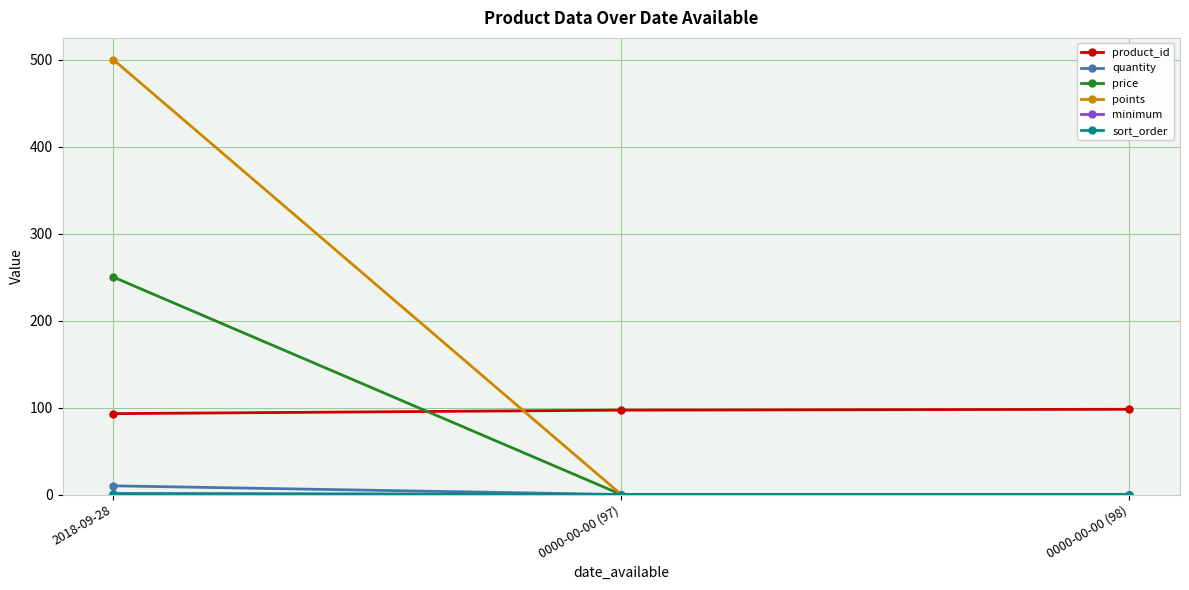

List the labels in order of minimum value, largest first.

2018-09-28, 0000-00-00 (97), 0000-00-00 (98)